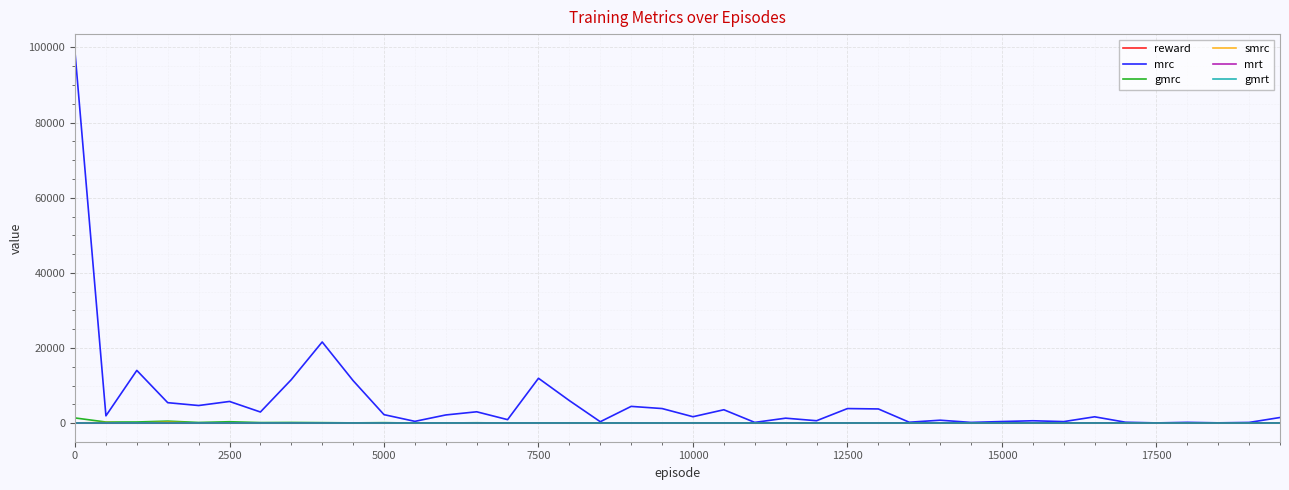

Does the chart have visible grid lines?

Yes